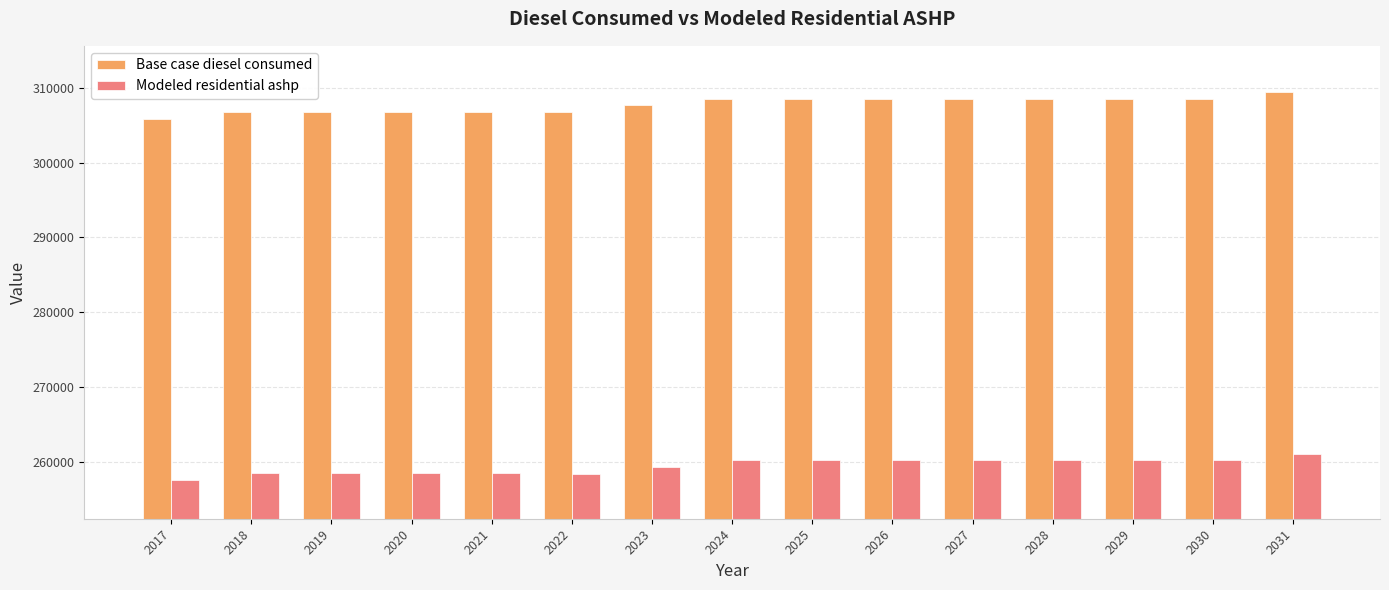

What is the approximate value of Modeled residential ashp at 2030?

260197.5